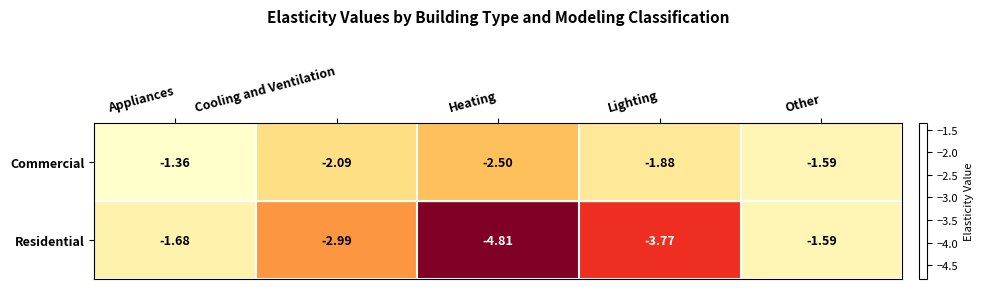

At which category is the sum across all series the highest?

Appliances